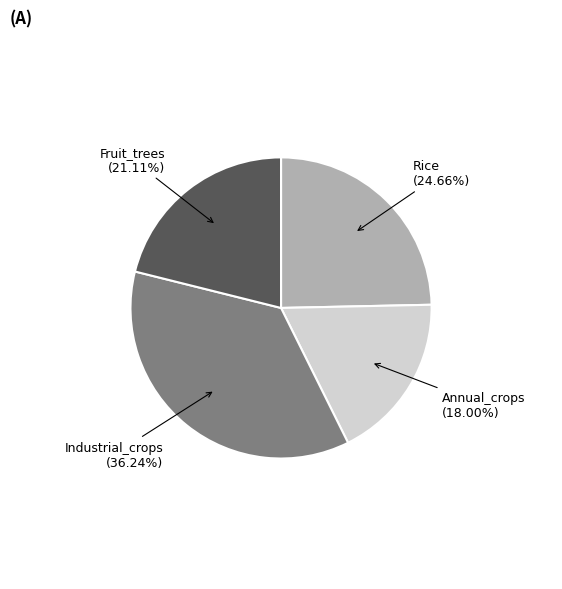

Is there a majority slice in this chart?

No